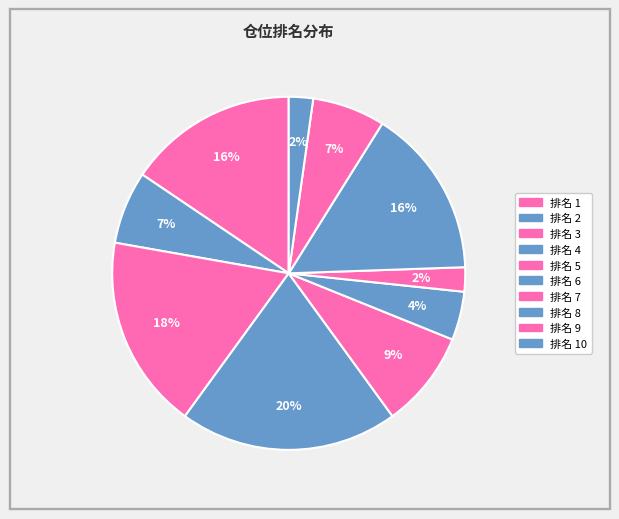

Count the number of slices in the pie.

10